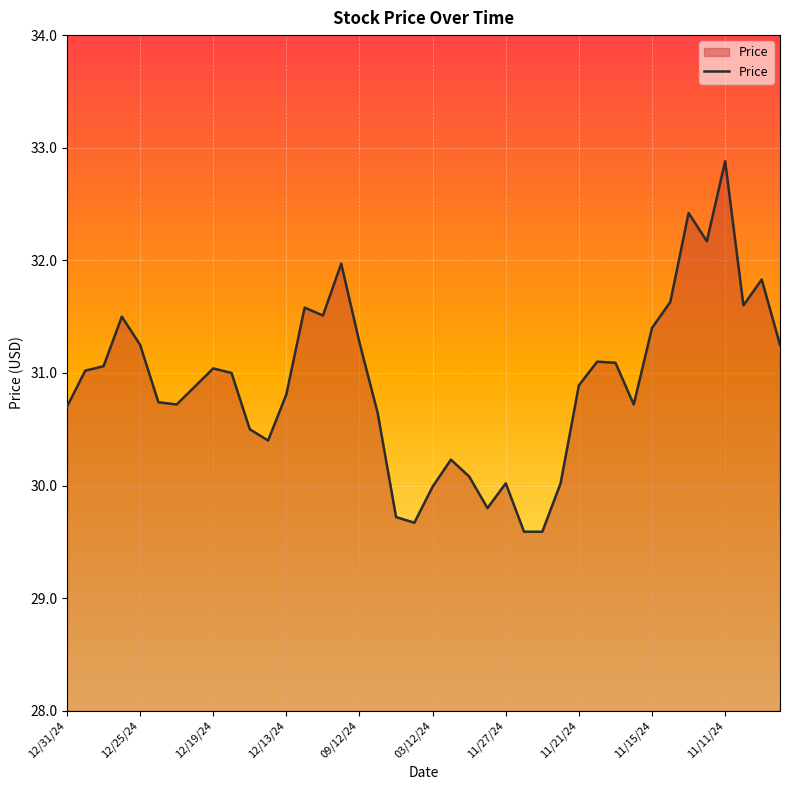

Count the number of data series in this chart.

1